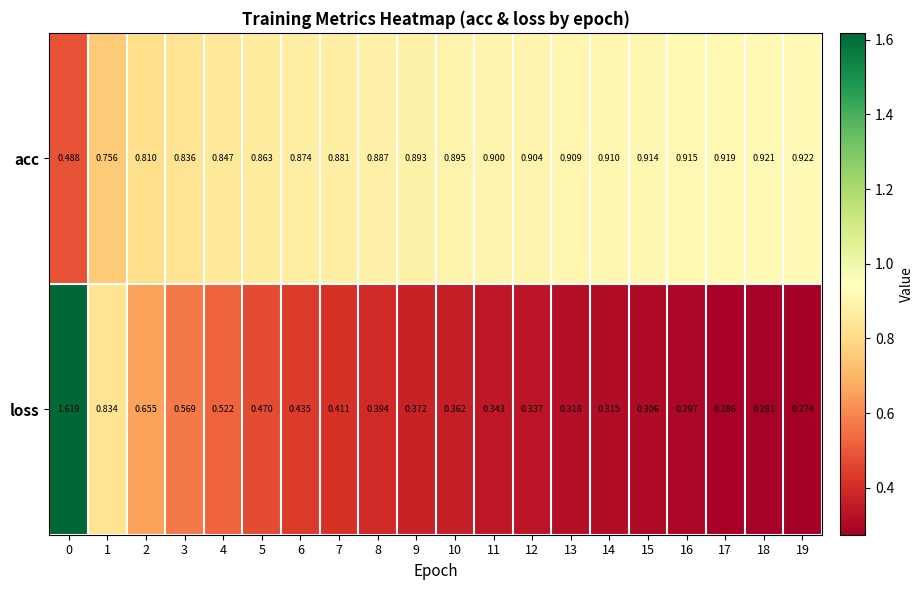

What is the total value across all series at 14?

1.2